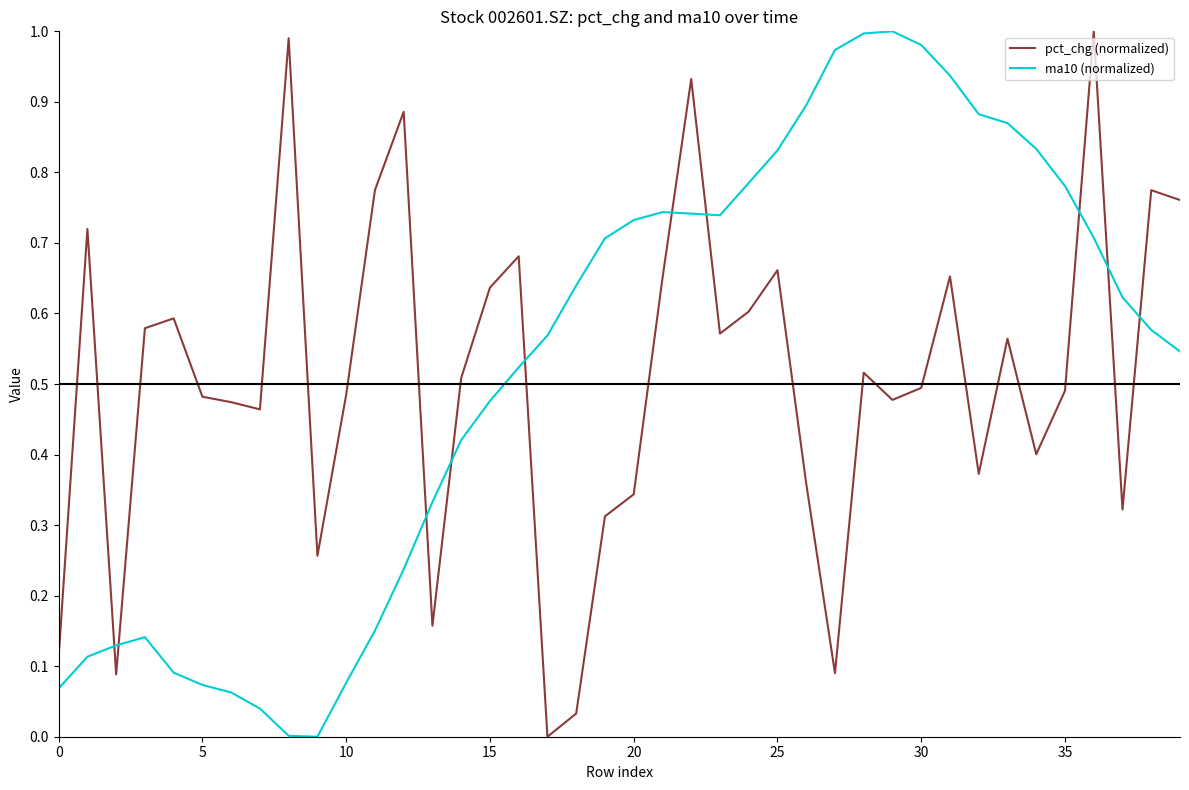

How many positive values does the pct_chg (normalized) series have?

39